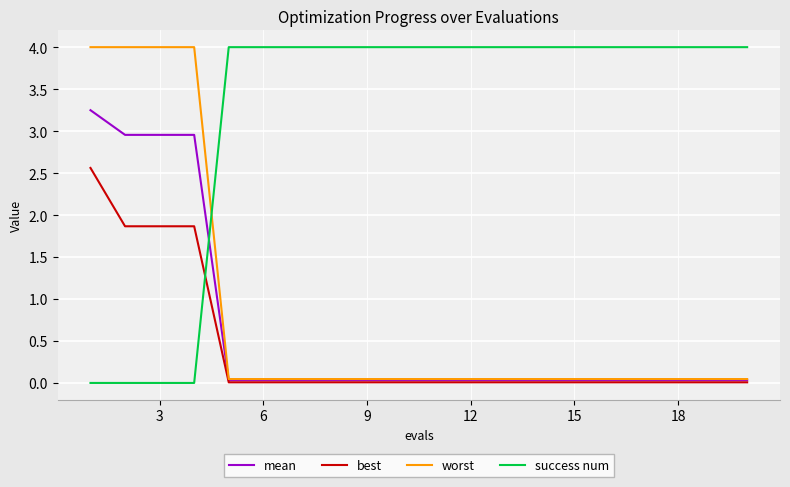

True or false: mean and success num cross at least once.

True